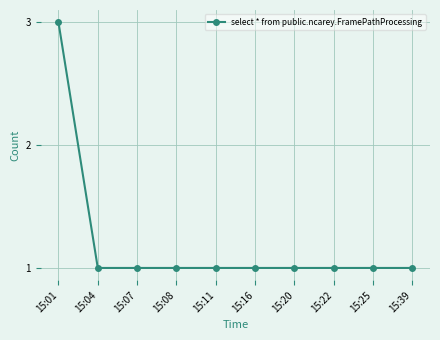

Reading left to right, transcribe all the data shown in this chart.

15:01=3	15:04=1	15:07=1	15:08=1	15:11=1	15:16=1	15:20=1	15:22=1	15:25=1	15:39=1